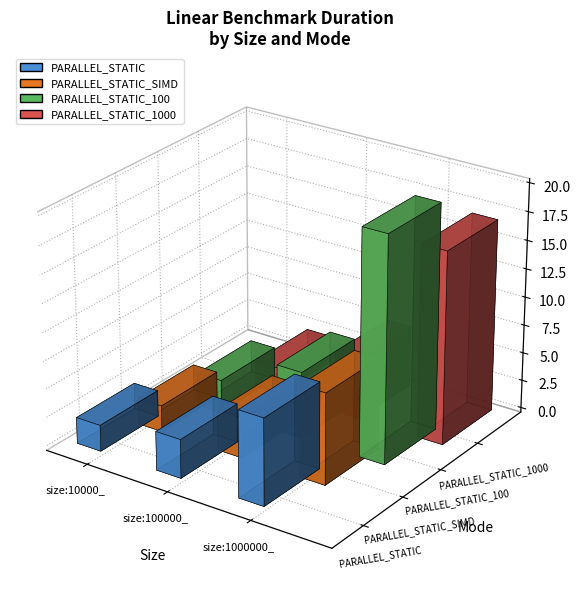

What is the total value across all series at size:1000000_?

52.7